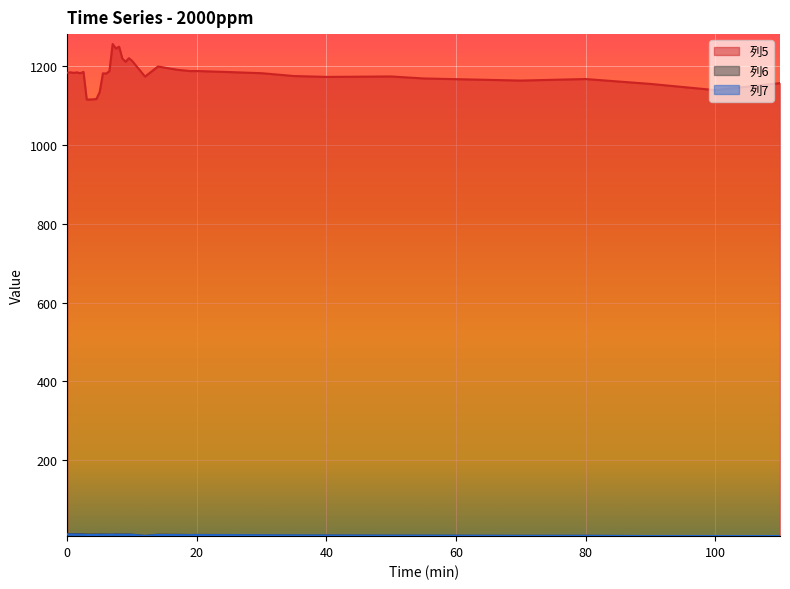

What is the difference between the 列6 values at 5 and 14?

0.8